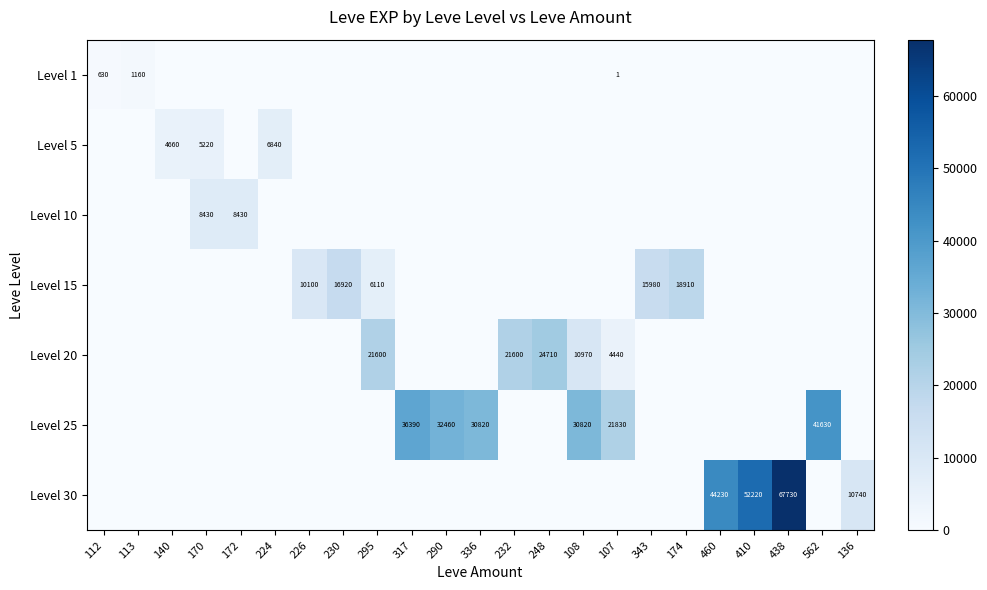

Which series changed the most between 112 and 438?

Level 30